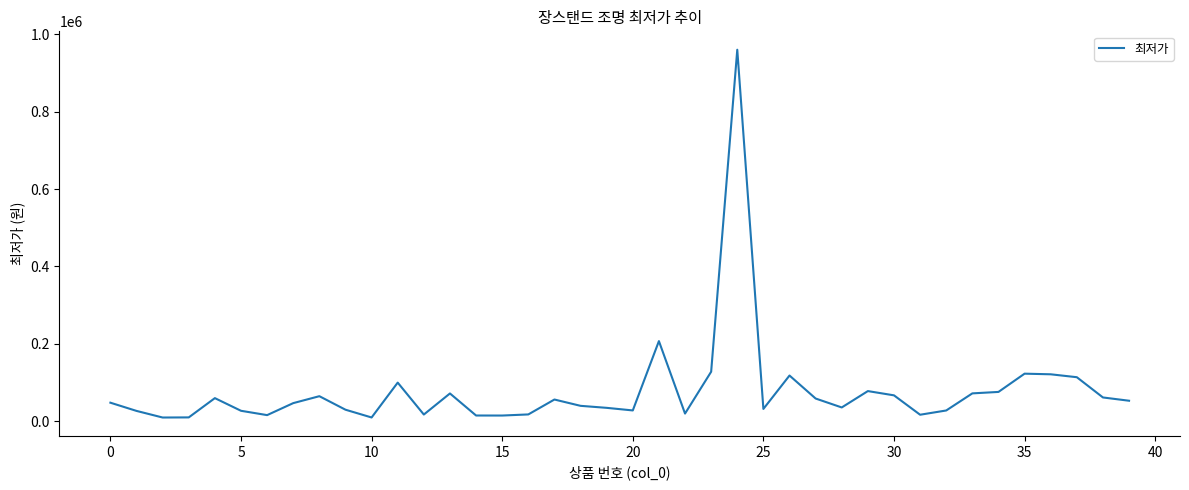

What is the difference between the maximum and minimum values?

950300